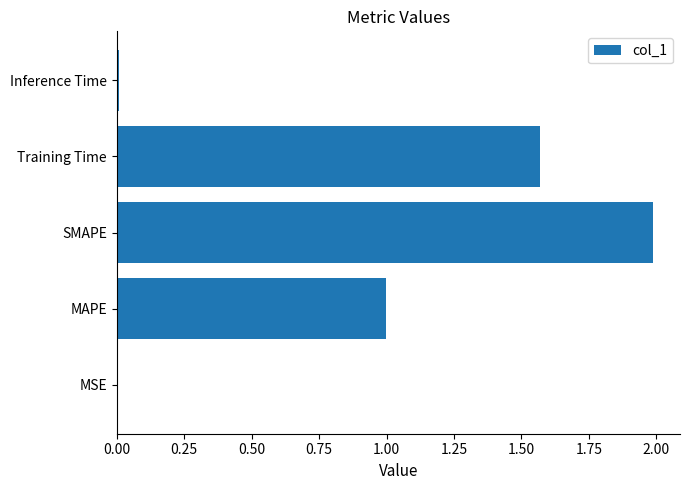

Are the bars horizontal?

Yes